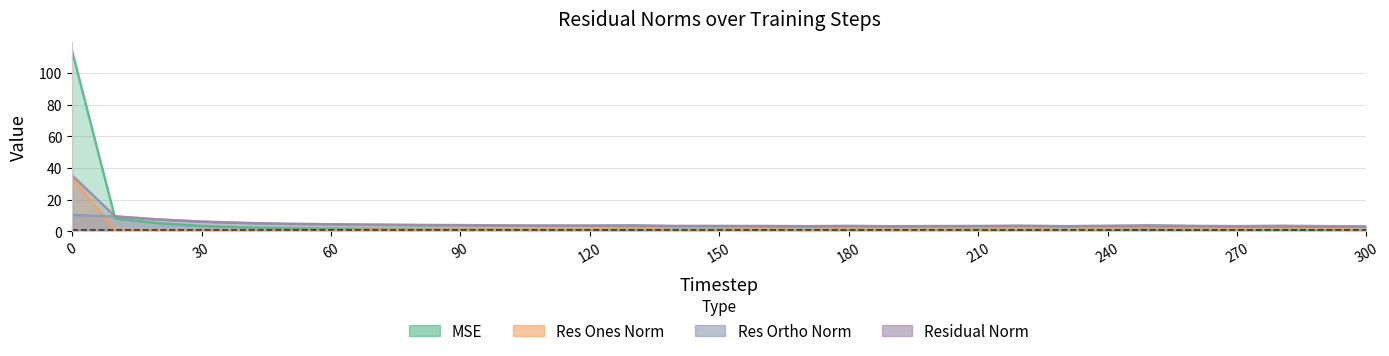

Which series changed the most between 20 and 60?

mse